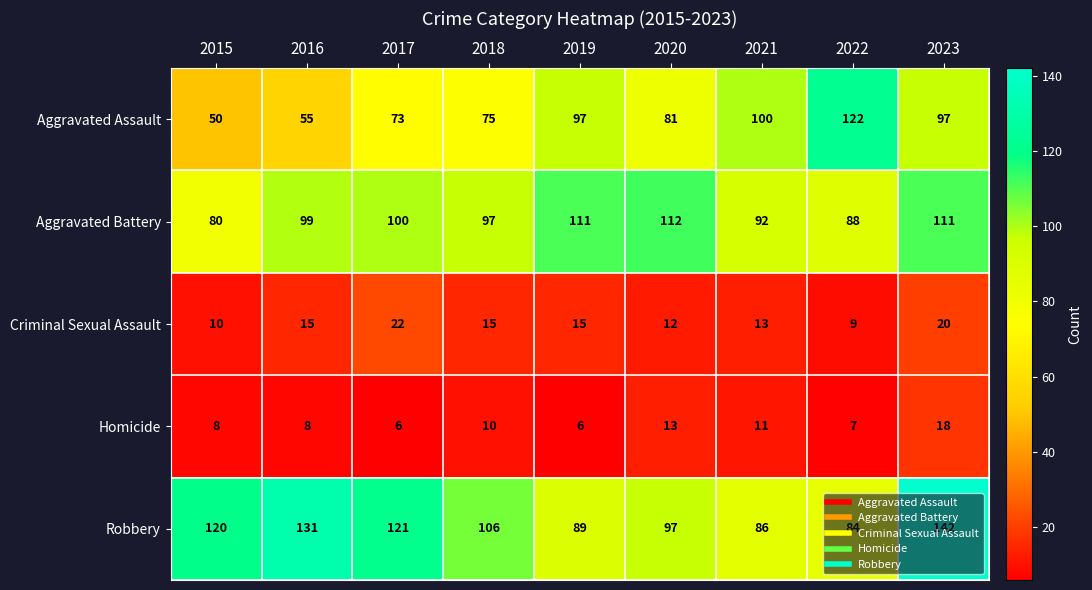

At which label does Aggravated Assault first exceed 81?

2019